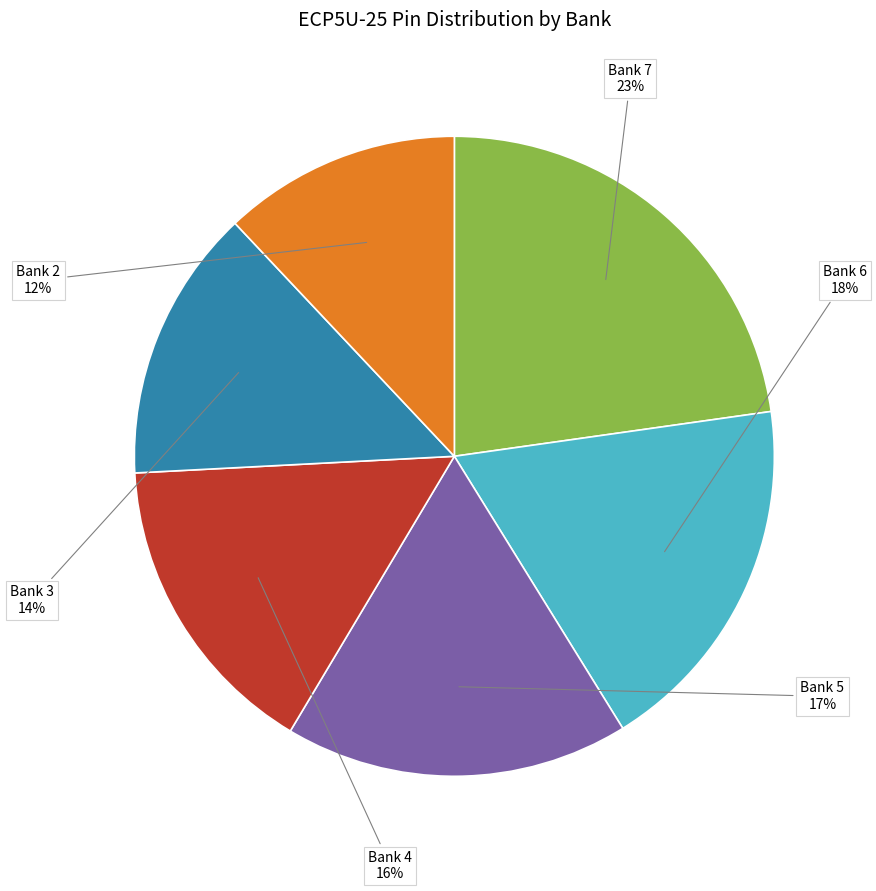

Which category has the smallest portion of the pie?

Bank 2